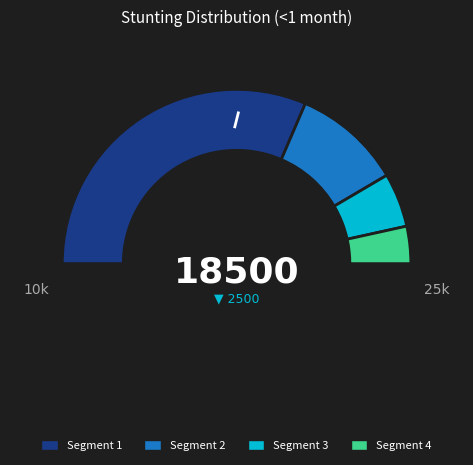

To the nearest percent, what percentage of the pie is Mild (HAZ-score between -2 and -1)?

20%